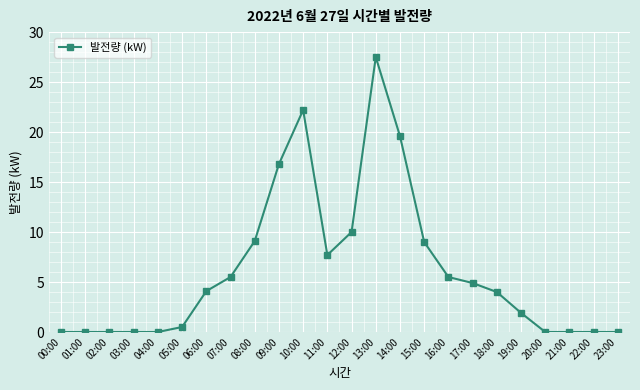

What is the value of the 15th point from the left?

19.6